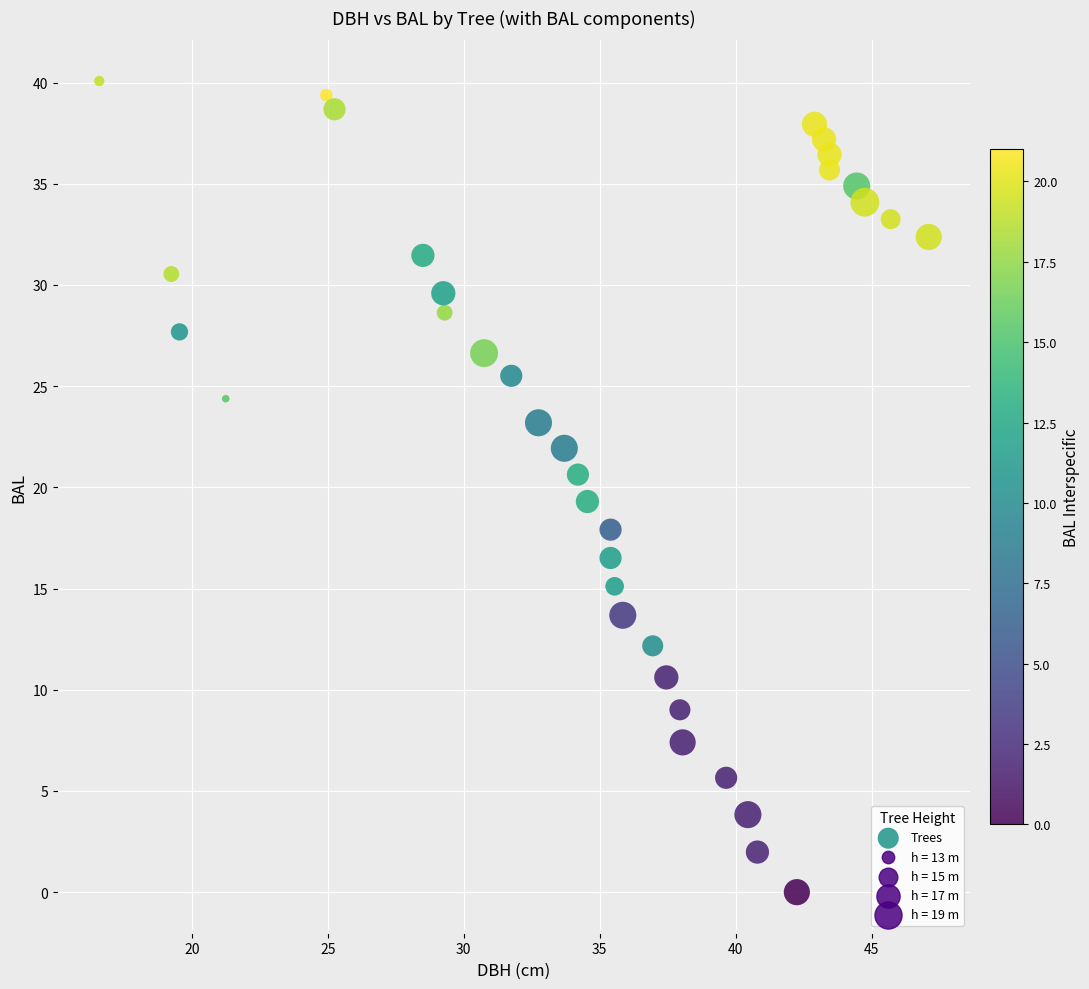

What is the range of Y values (max minus min)?

40.1